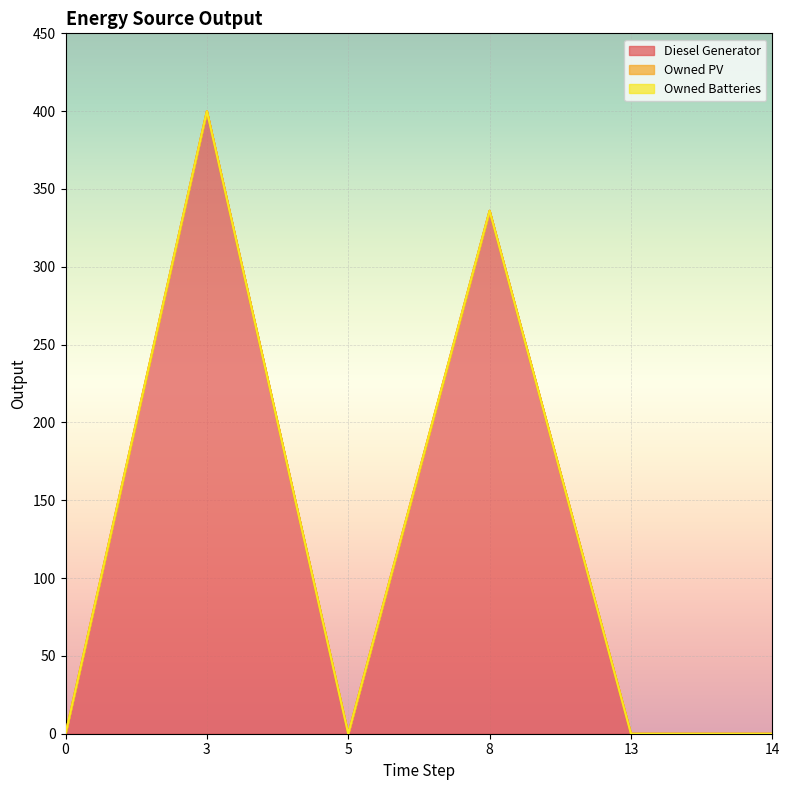

Which series has the widest spread of values?

Diesel Generator